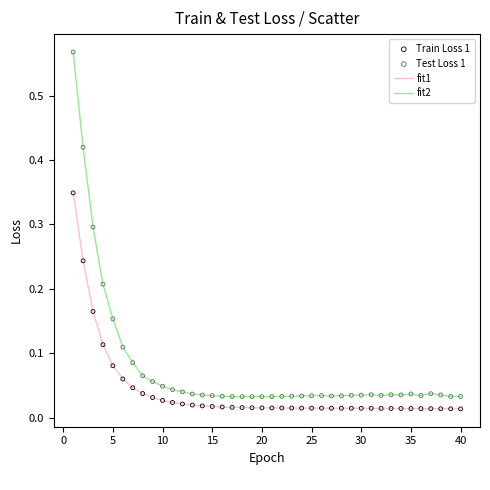

Which series has the largest range (max minus min)?

fit2